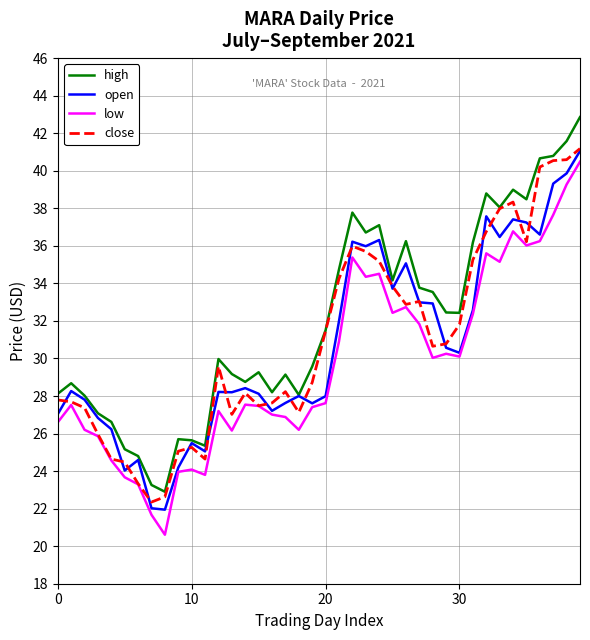

What is the lowest value of the low series?

20.6